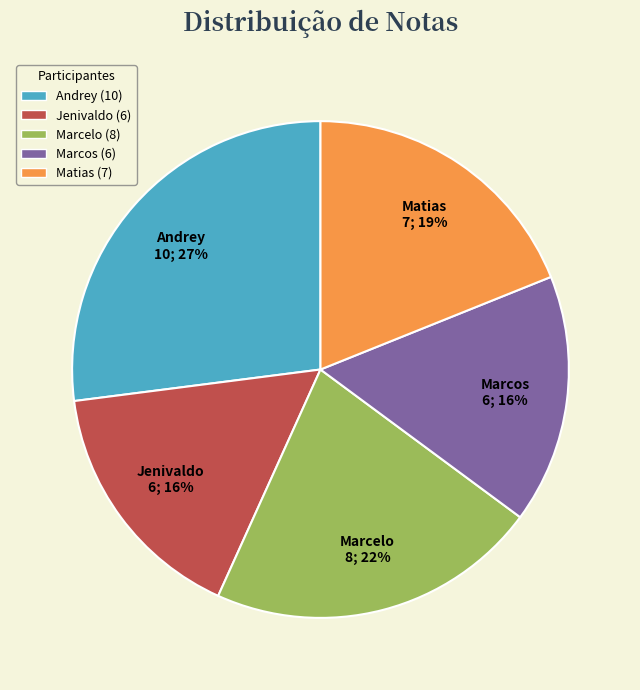

To the nearest percent, what percentage of the pie is Jenivaldo?

16%